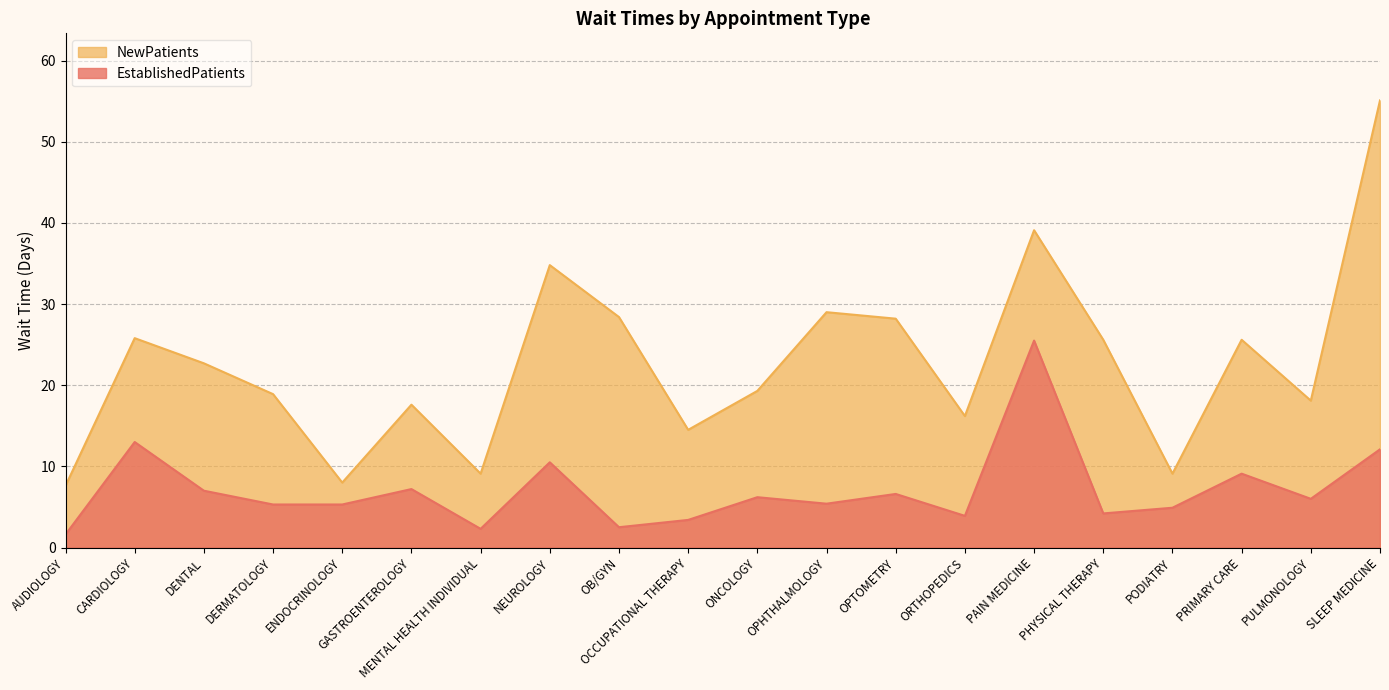

What is the label of the 11th point from the right?

OCCUPATIONAL THERAPY